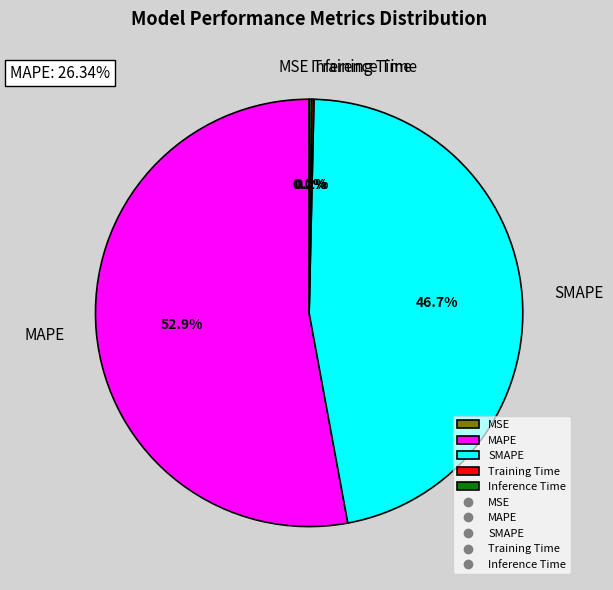

Which category accounts for the majority?

MAPE